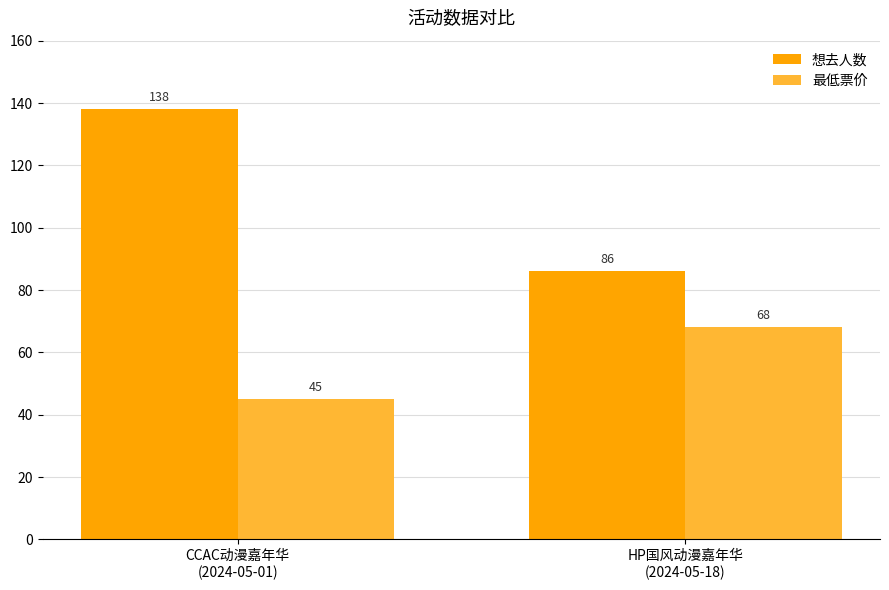

Reading right to left, what are all the values shown in this chart?

想去人数: 86	138
最低票价: 68	45